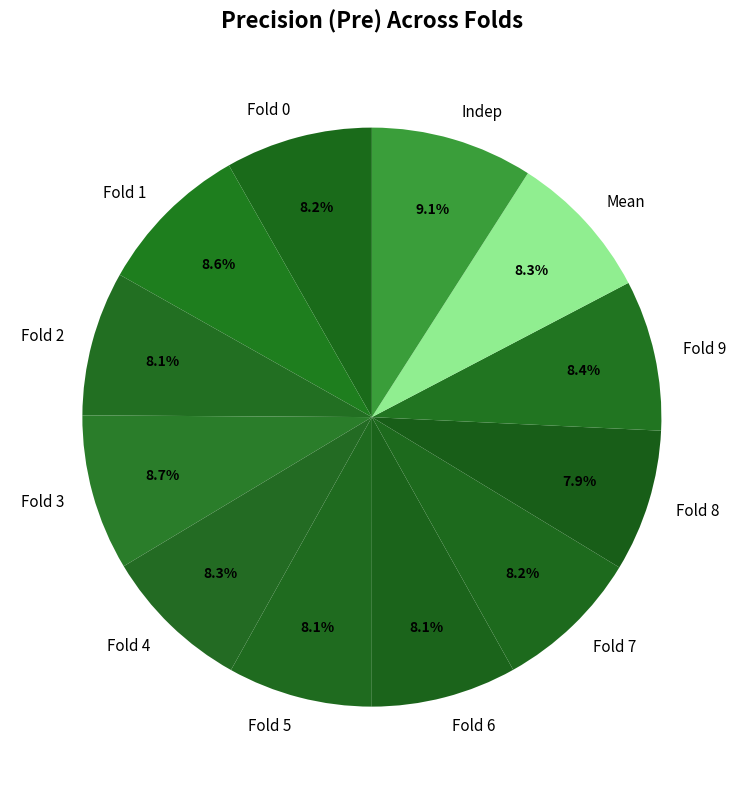

True or false: Fold 9 accounts for 8% of the total.

True